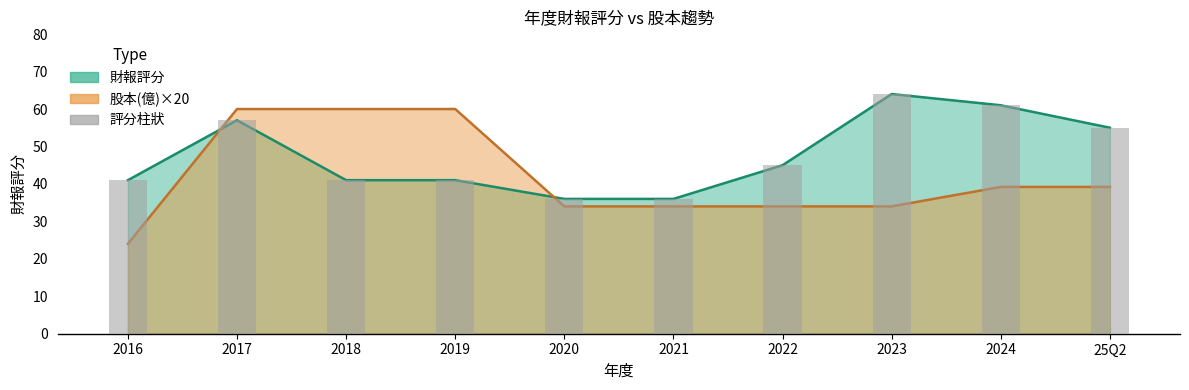

Which series has the largest total across all categories?

財報評分